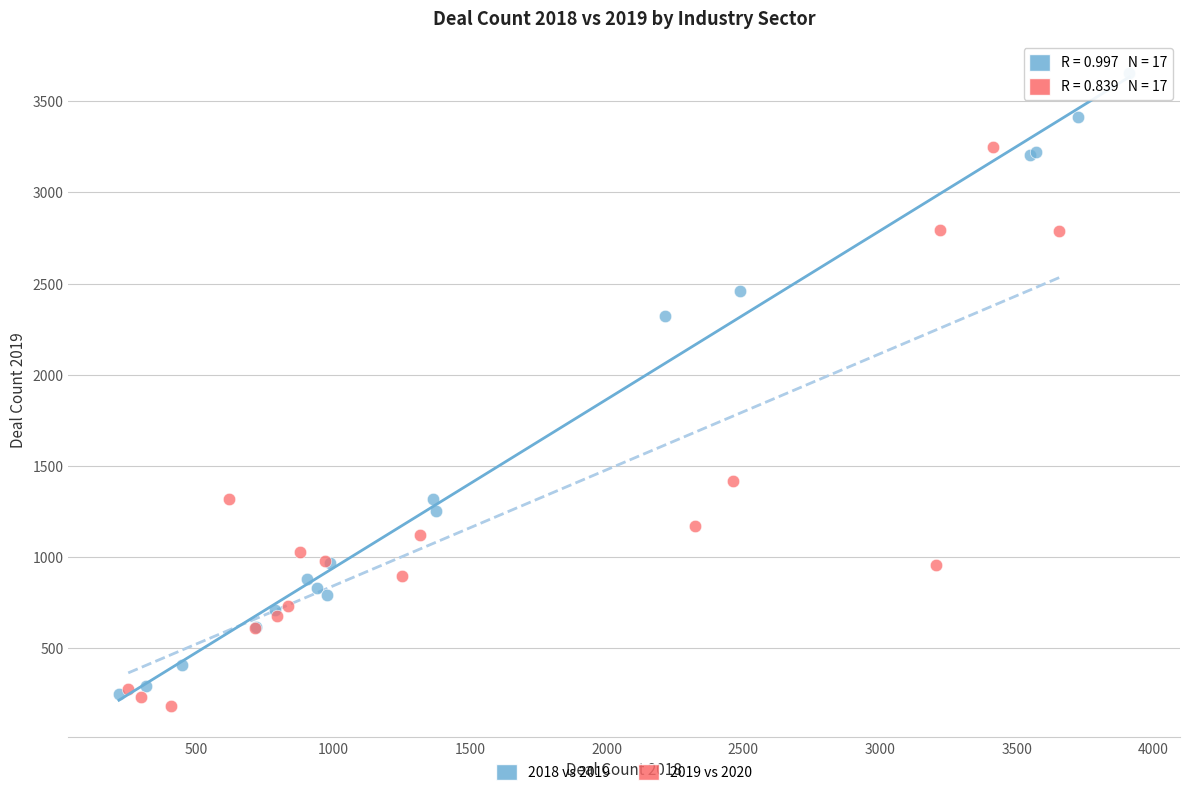

Which series has the widest spread of Y values?

2018 vs 2019